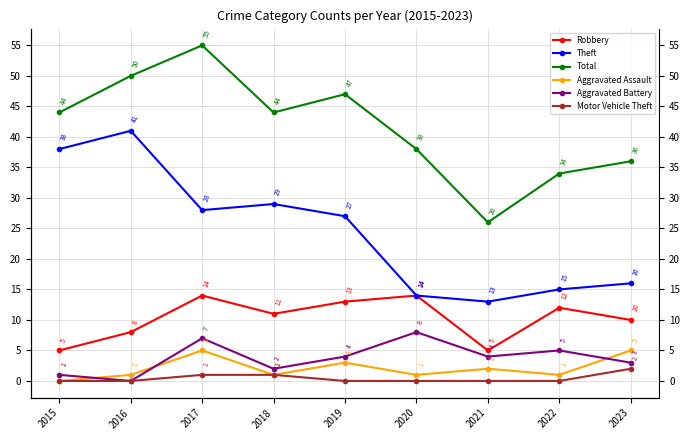

Which series has the largest total across all categories?

Total